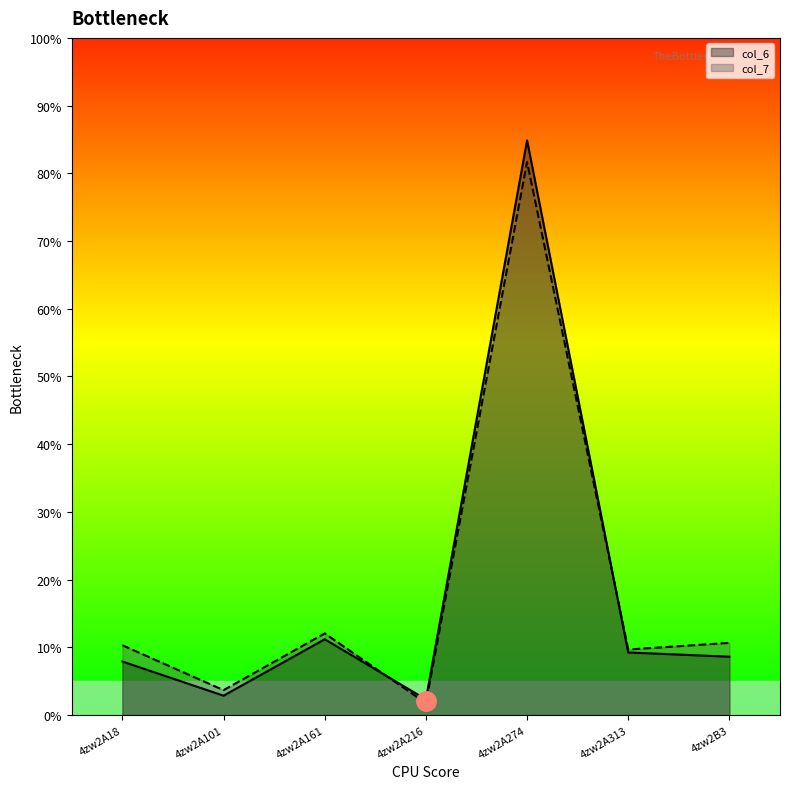

Which category has the lowest value across all series?

4zw2A216